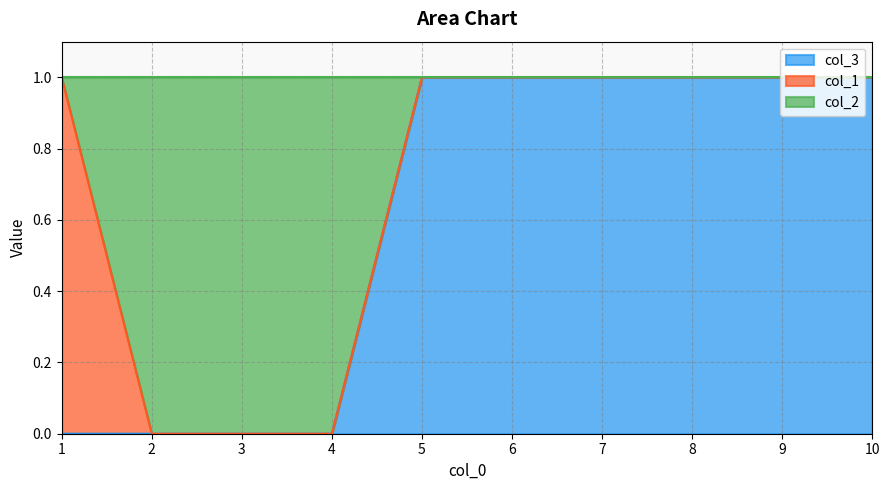

What is the highest value of the col_3 series?

1